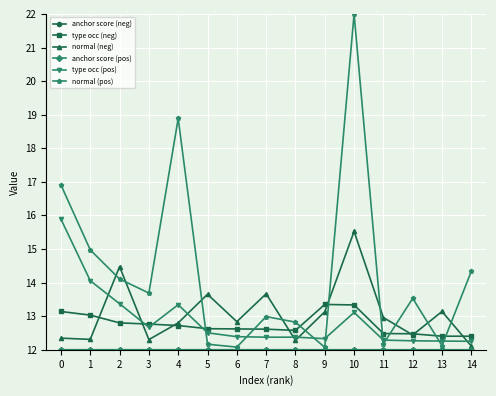

Which series has the largest total across all categories?

normal (pos)